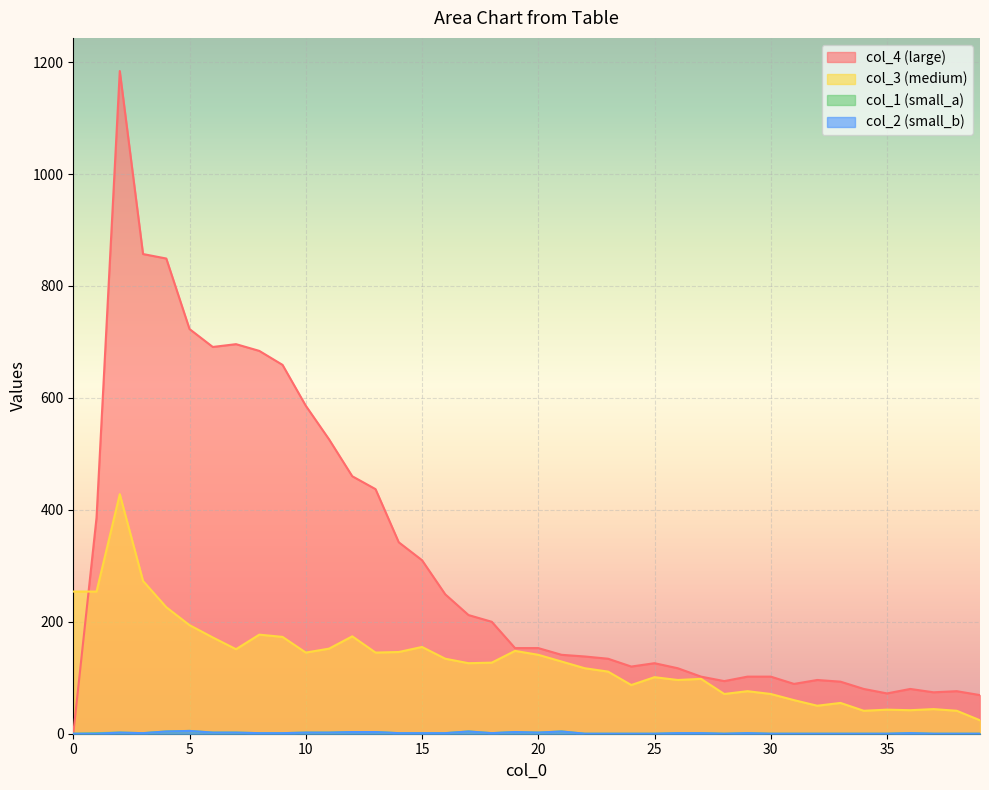

What are all the series names shown in the legend?

col_1, col_3, col_4, col_2